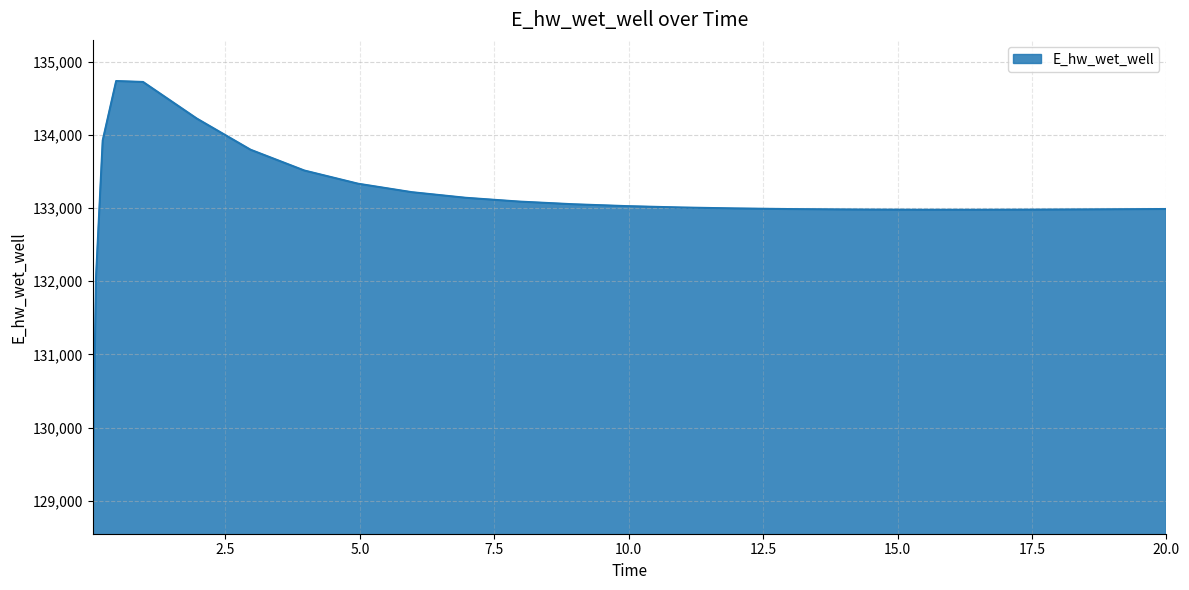

How many values are below 133007?

13